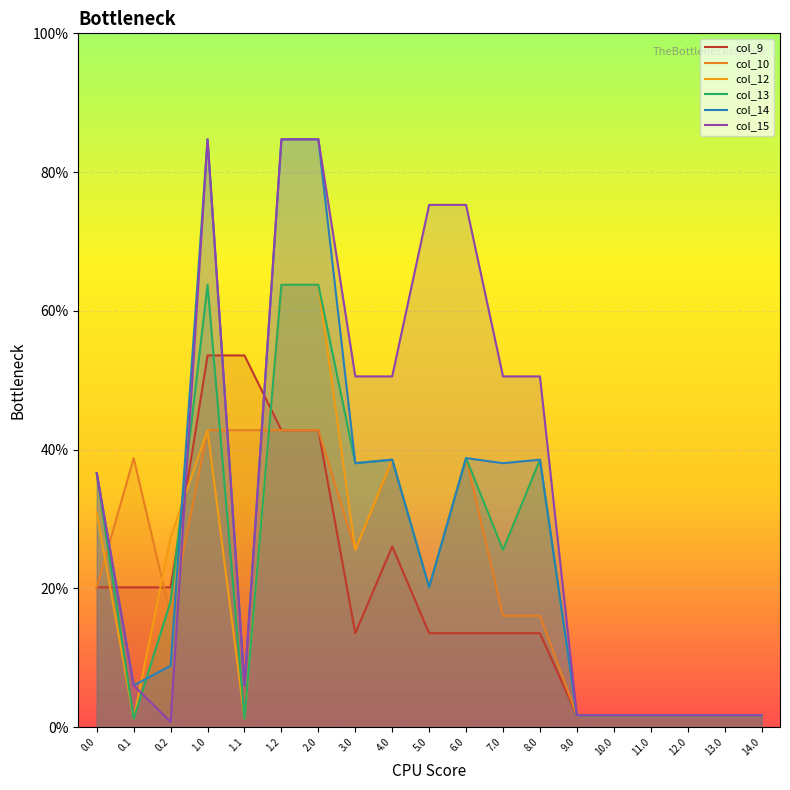

At which label does col_13 reach its peak?

1.0